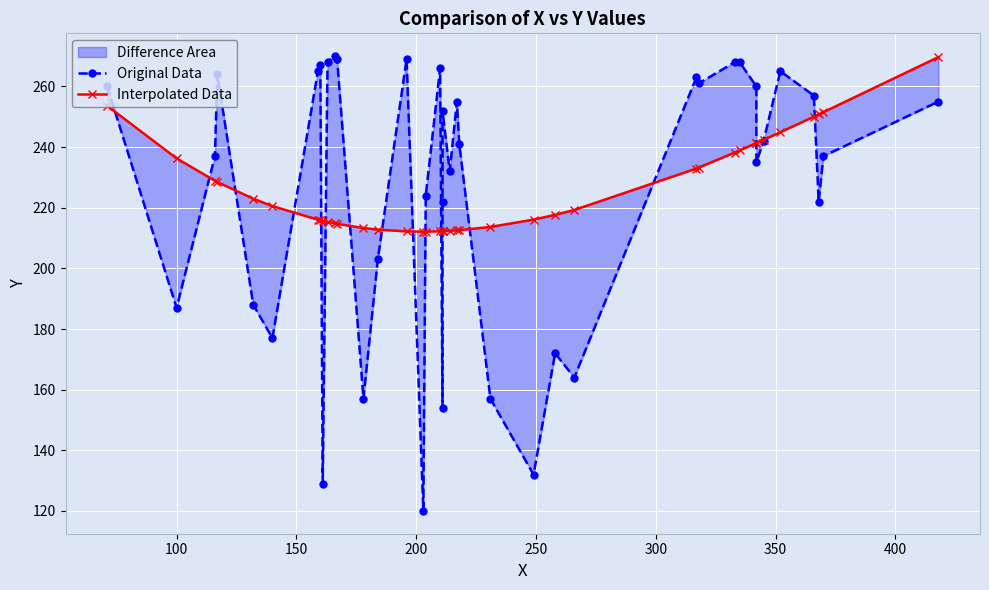

How many data points does each series have?

40